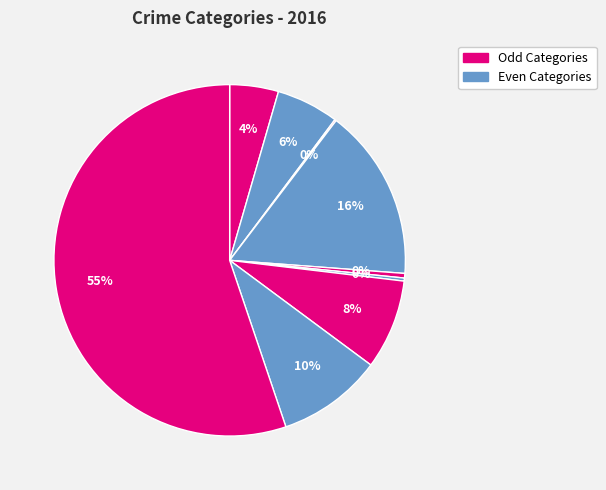

How many slices are in this pie chart?

9